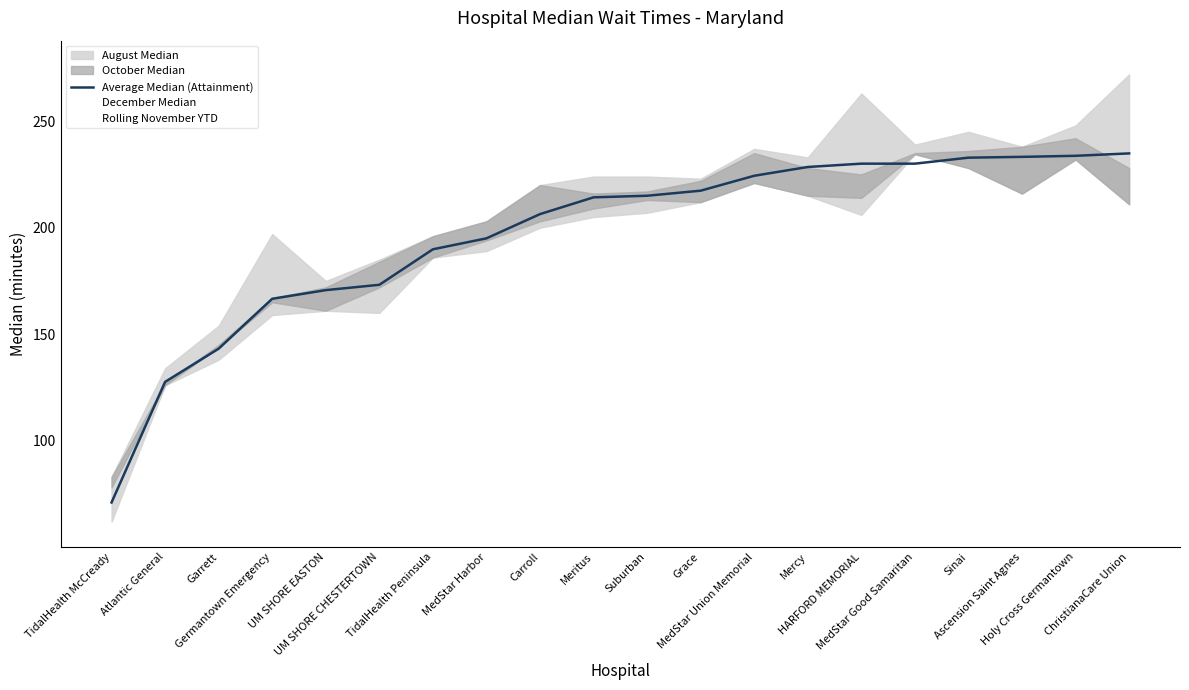

What is the sum of all values?

3937.9